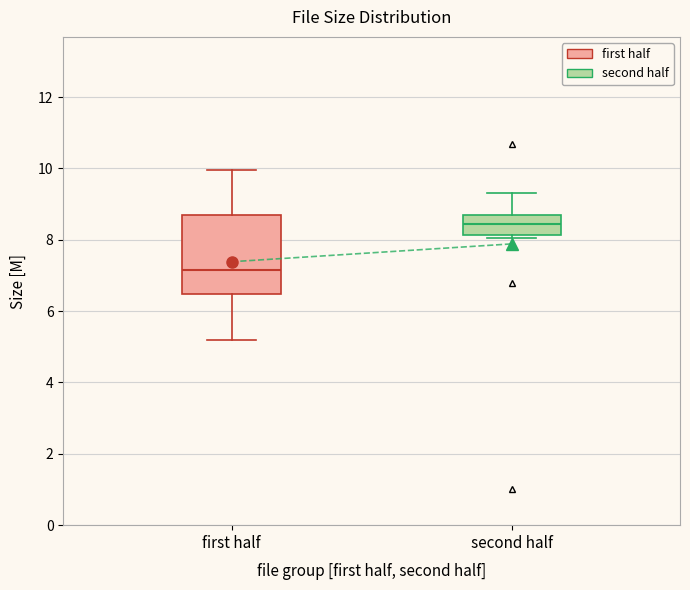

Reading left to right, transcribe this box plot: for each box, give where its median line is, the range the box spans, and where its two whiskers end, as read against the y-axis. The values are not printed on the chart, so give them approximately, as read against the axis.

first half: median 7.2, box 6.4 to 8.8, whiskers 5.2 to 10.0
second half: median 8.4, box 8.2 to 8.8, whiskers 8.0 to 9.4